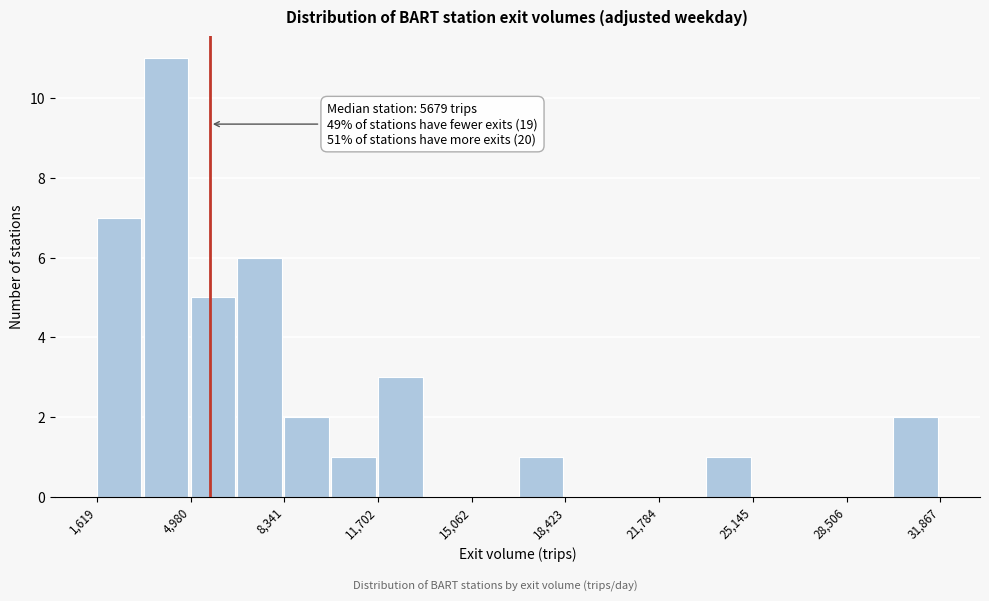

Read against the x-axis, roughly where is the centre of the tallest bar?

4000